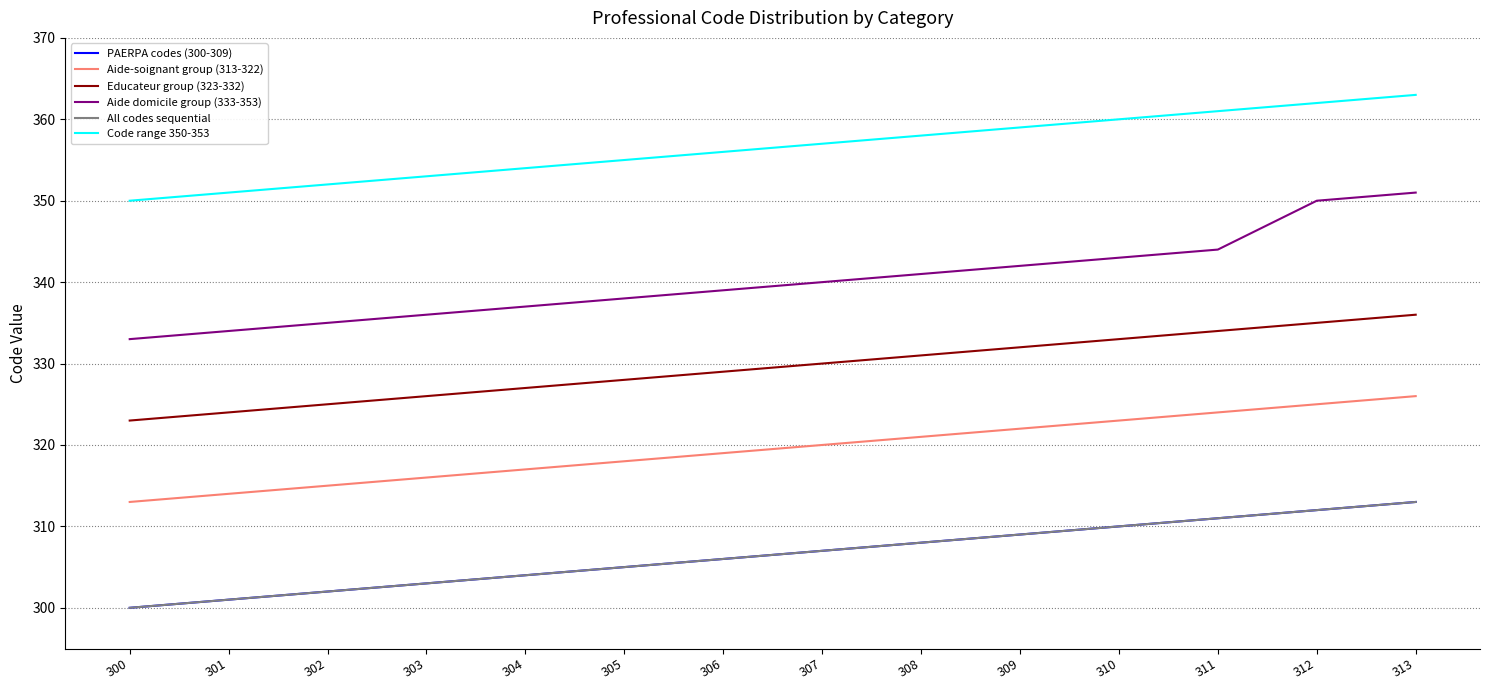

True or false: Code range 350-353 has a value of 360 at 310.

True